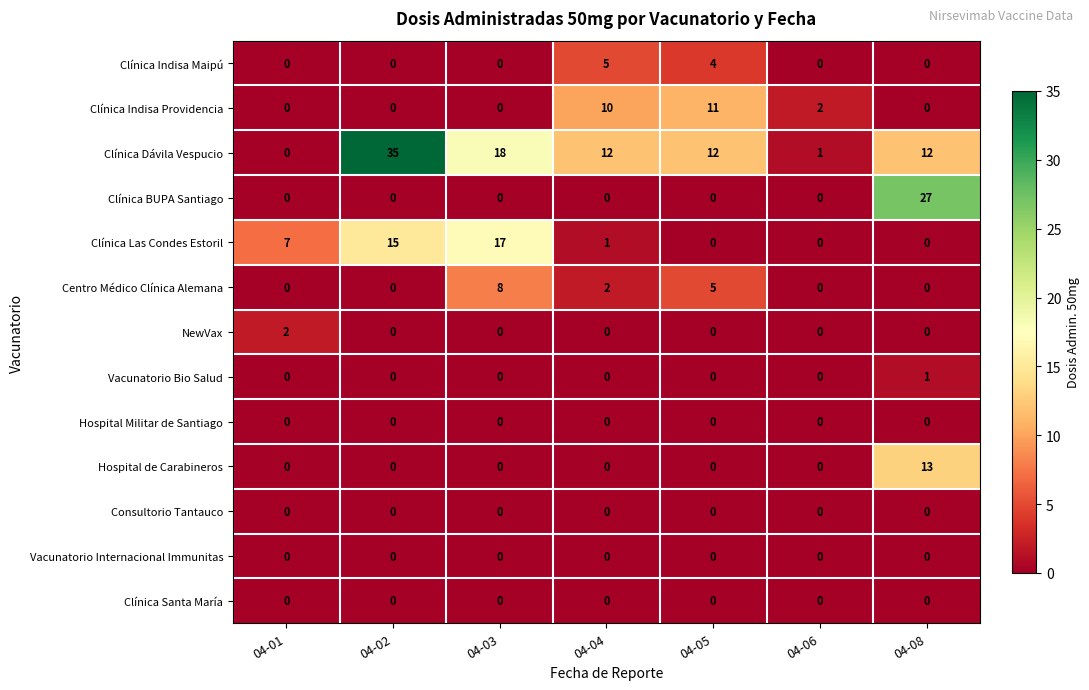

Which series has the largest range (max minus min)?

Clínica Dávila Vespucio